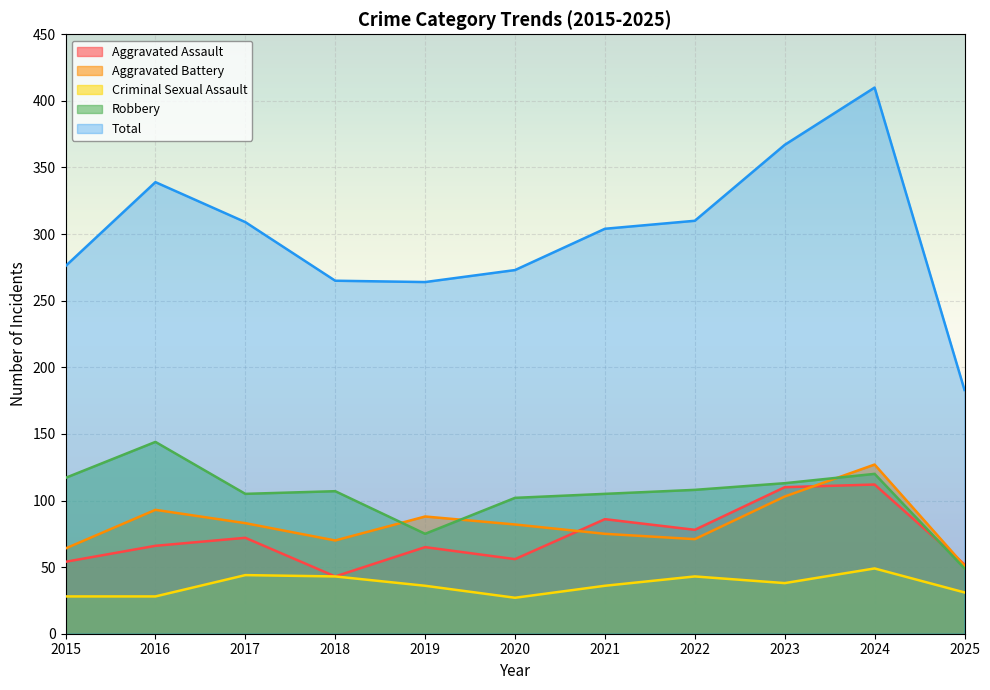

How many lines are shown in the chart?

5